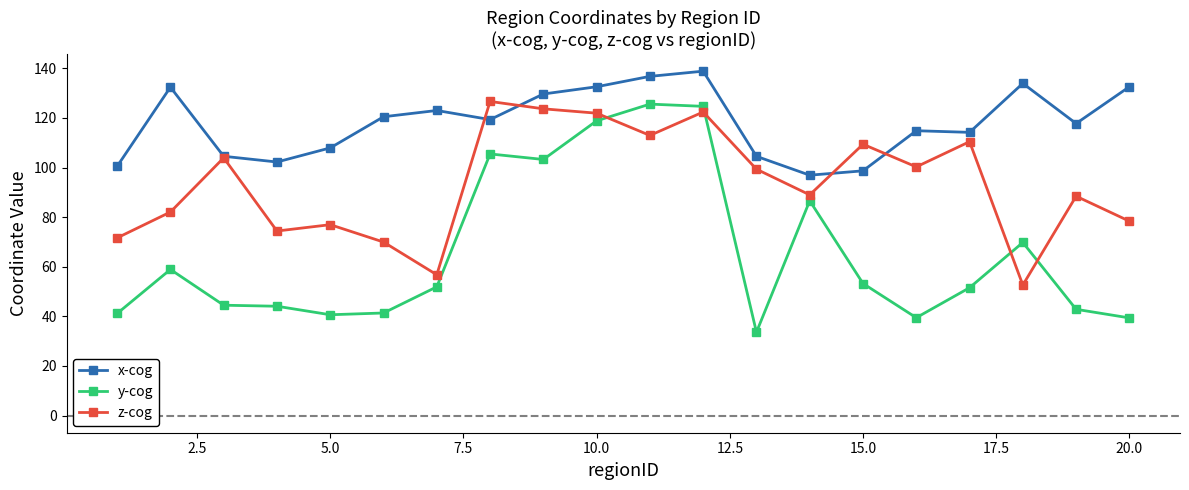

What is the minimum value shown in the chart?

33.6